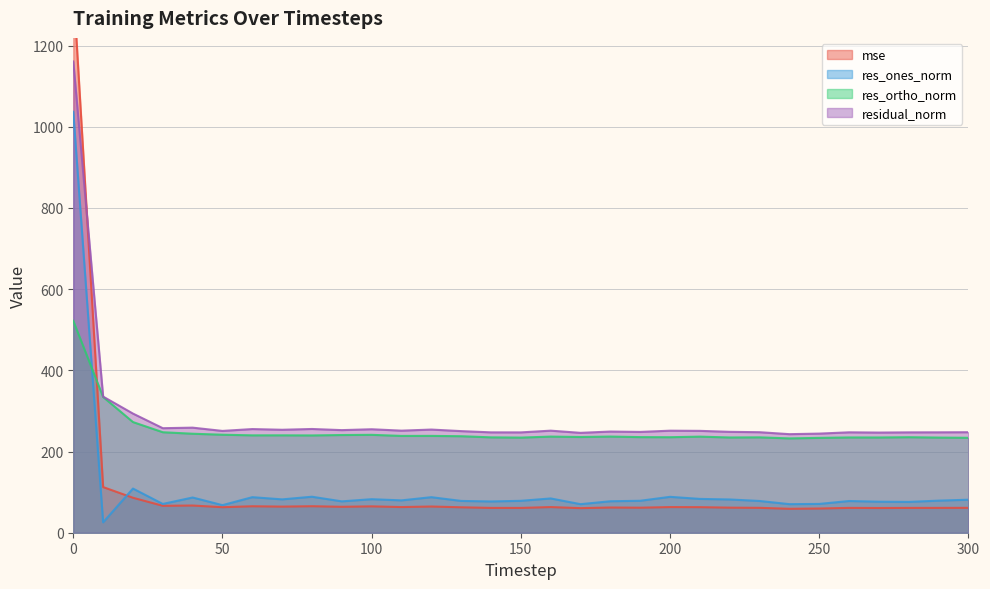

Is it true that res_ortho_norm equals 137.1 at 230?

False